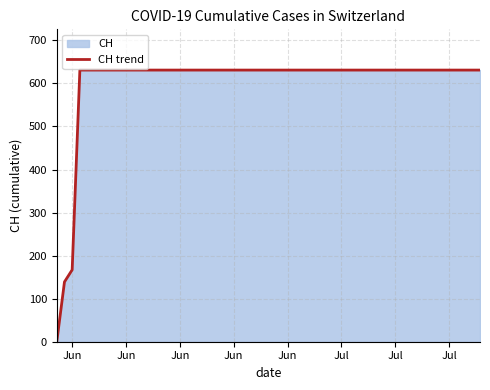

At which label is the value closest to 315?

Jun